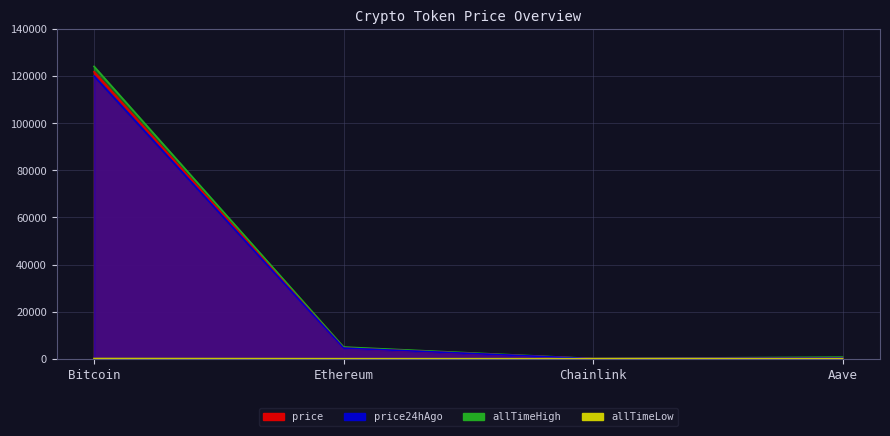

How many lines are shown in the chart?

4